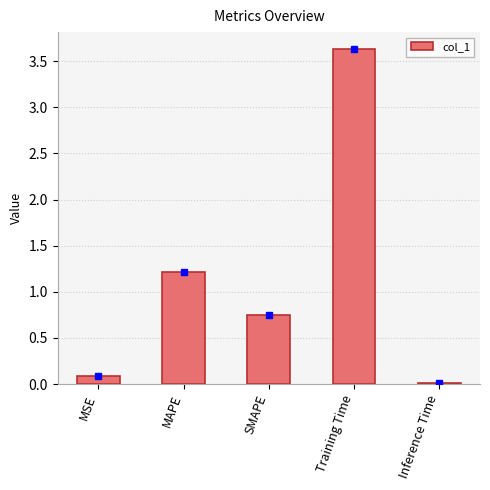

The value at Training Time is 6.5. True or false?

False